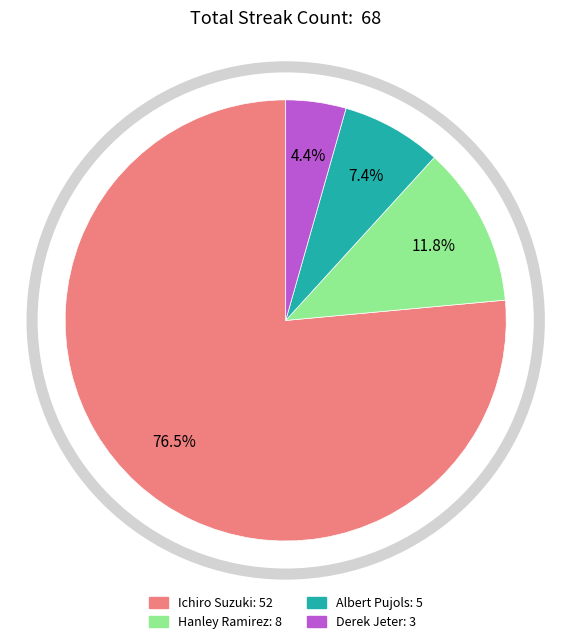

Is there a majority slice in this chart?

Yes